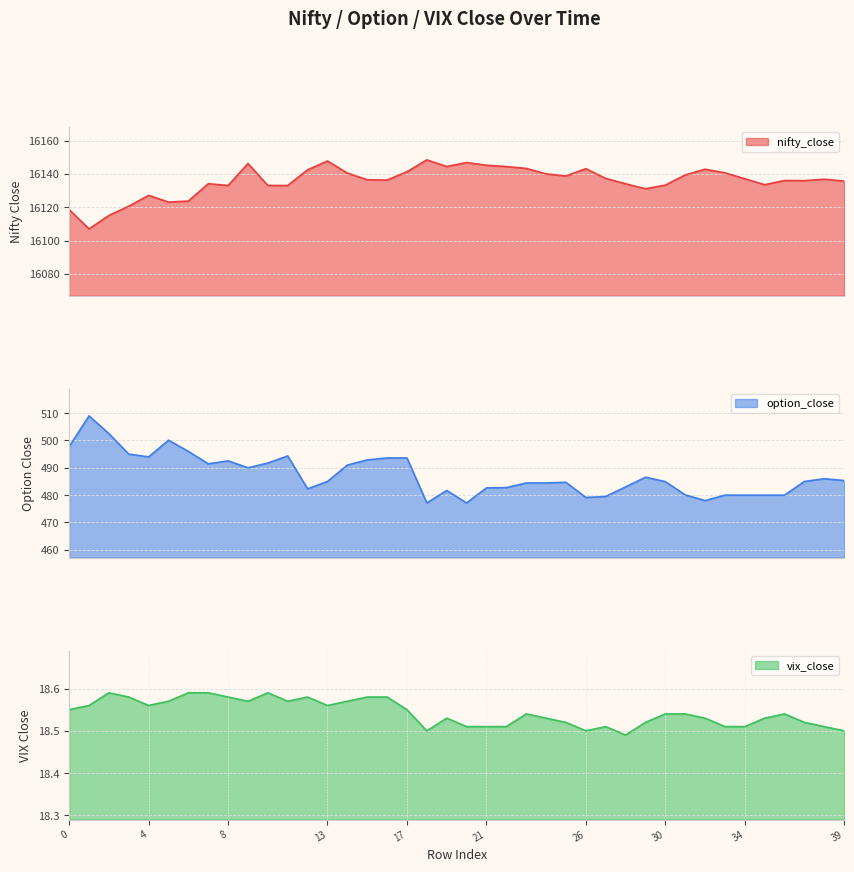

True or false: option_close and vix_close intersect in this chart.

False